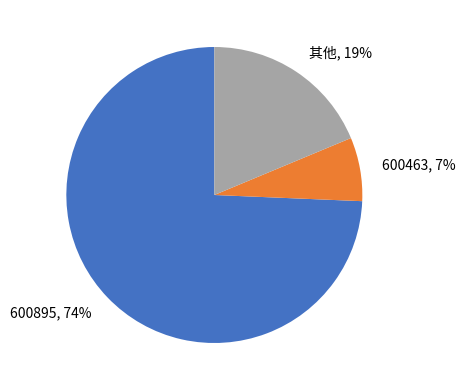

Combined, do 600463 and 其他 account for over 50%?

No